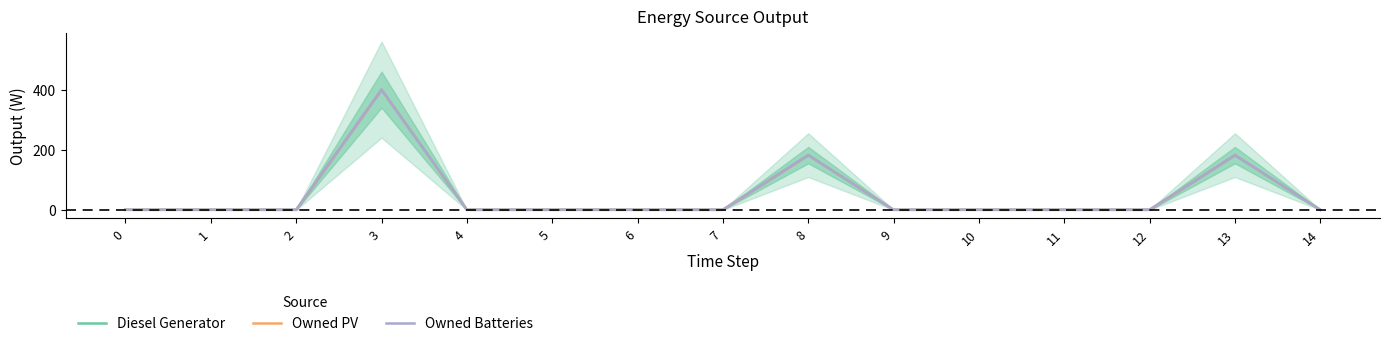

Reading left to right, what are all the values shown in this chart?

Diesel Generator: 0	0	0	400	0	0	0	0	182	0	0	0	0	182	0
Owned PV: 0	0	0	400	0	0	0	0	182	0	0	0	0	182	0
Owned Batteries: 0	0	0	400	0	0	0	0	182	0	0	0	0	182	0